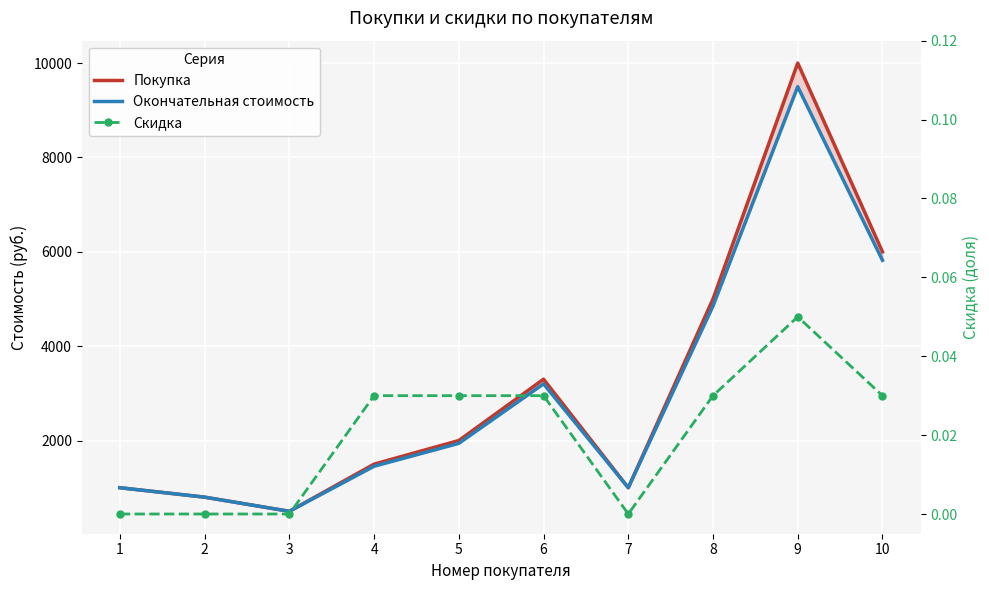

Rank the series at 1 from lowest to highest value.

Скидка, Покупка, Окончательная стоимость